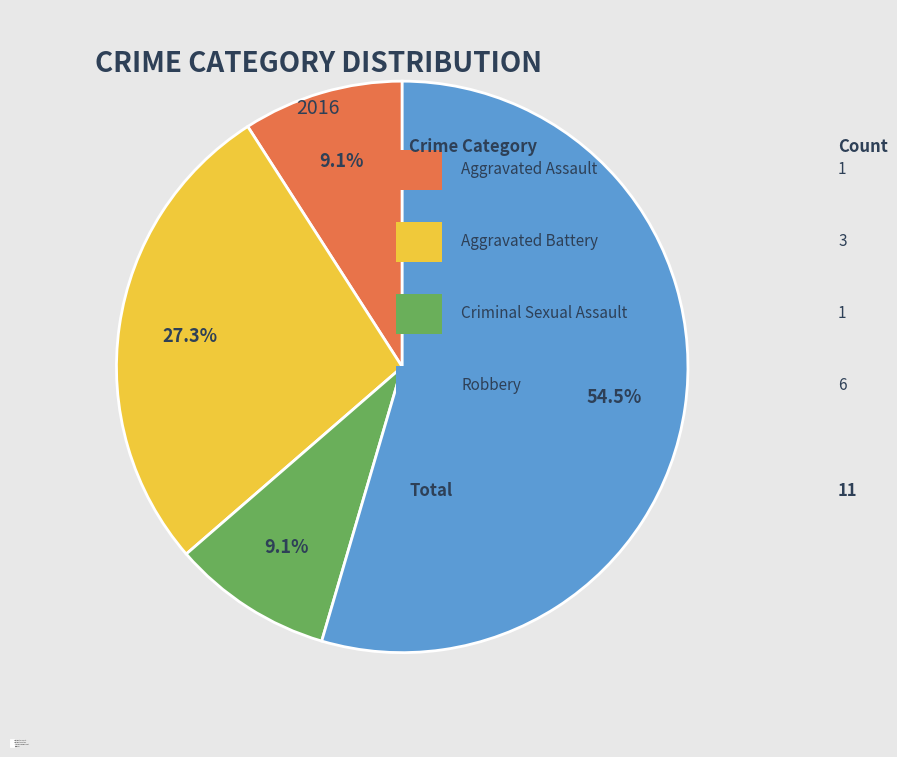

How much of the chart is everything except Robbery?

45.5%